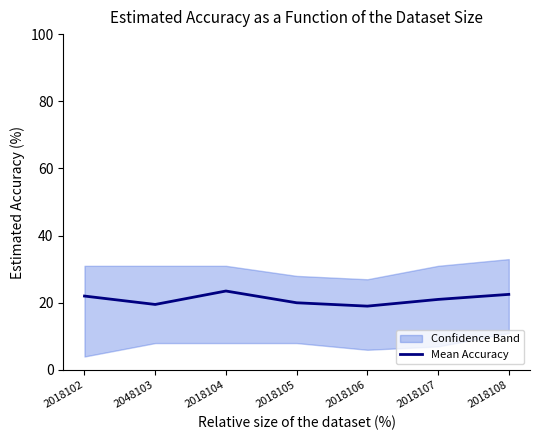

At which label is the value closest to 21?

2018107